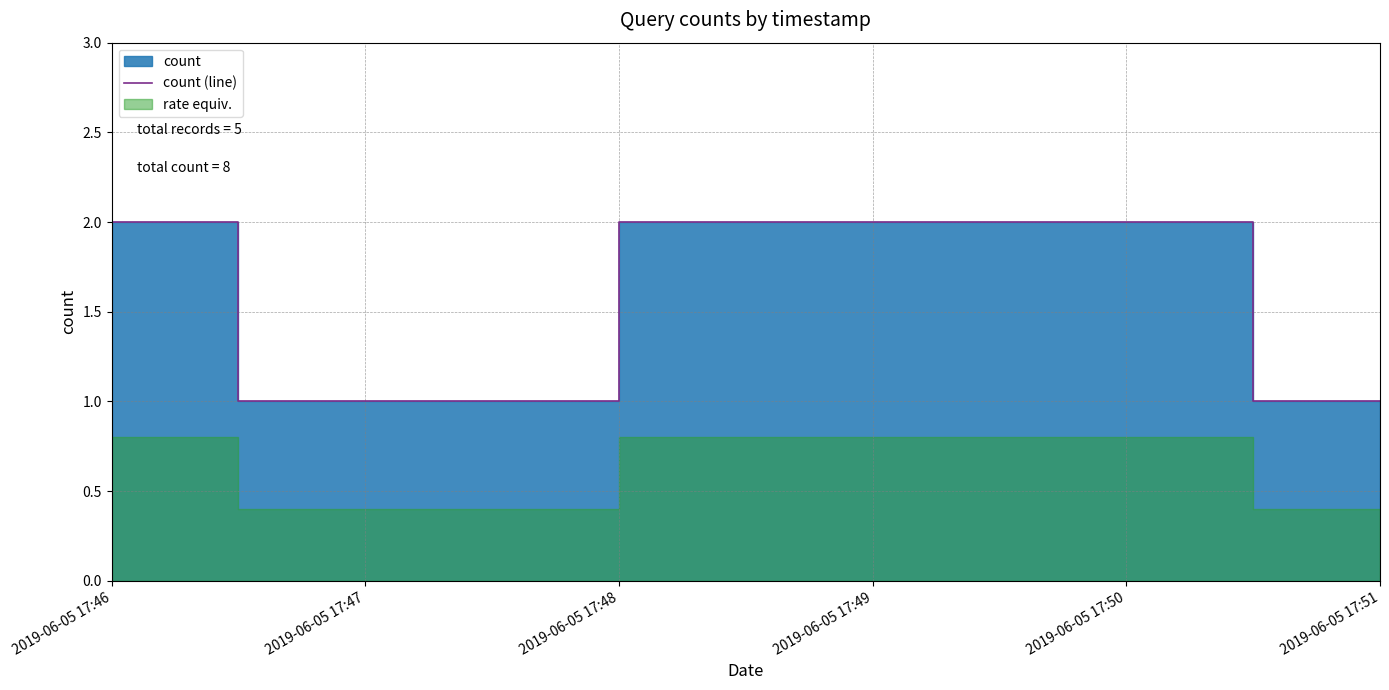

Is it true that the value at 2019-06-05 17:47 is 1?

True